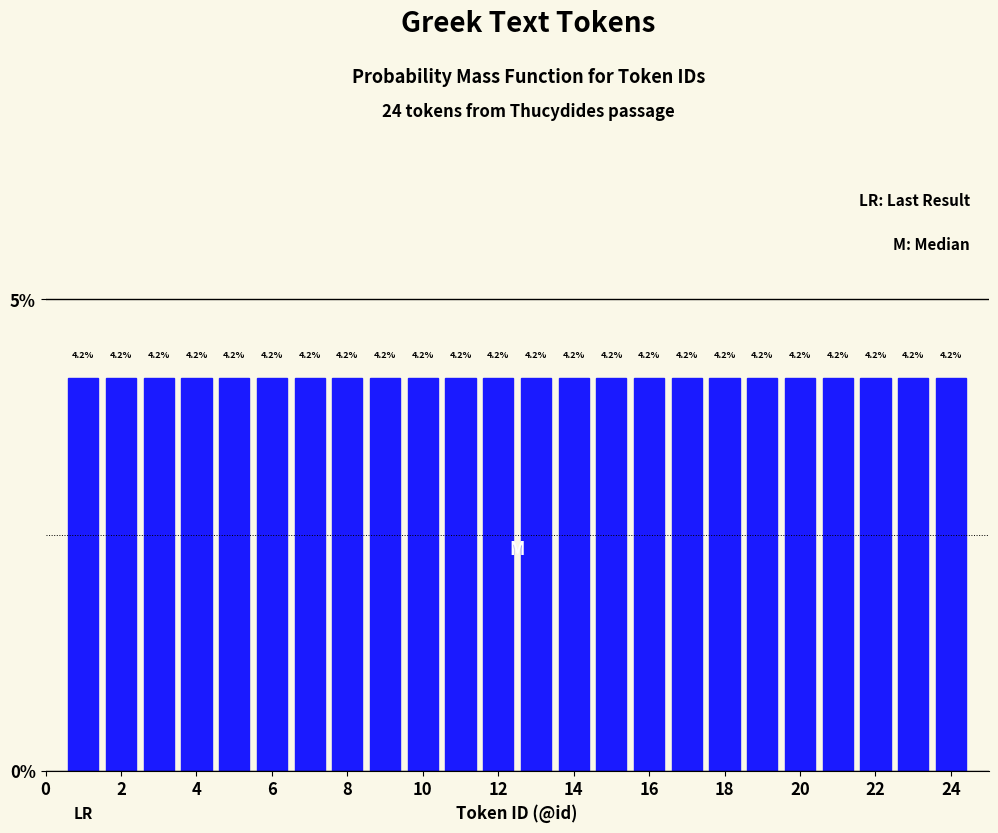

How tall is the bar that spans 16.5 to 17.5 on the x-axis? The bar edges are not printed on the chart, so give them approximately, as read against the axis.

4.2